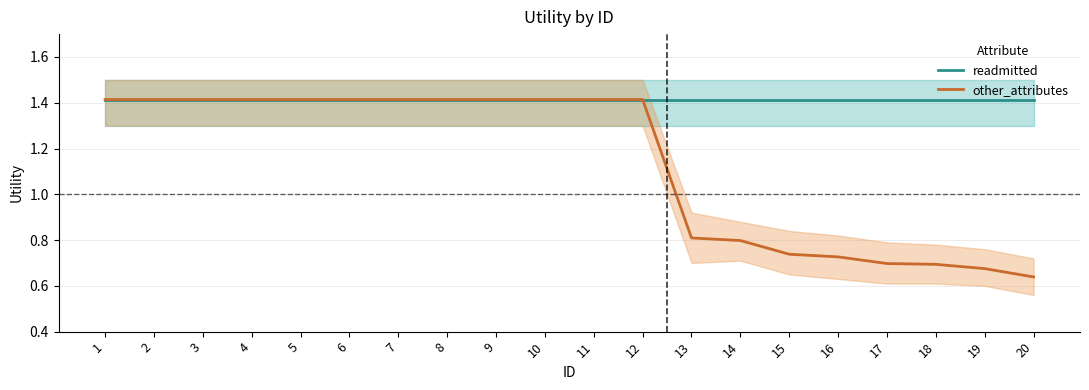

What is the smallest value displayed?

0.6